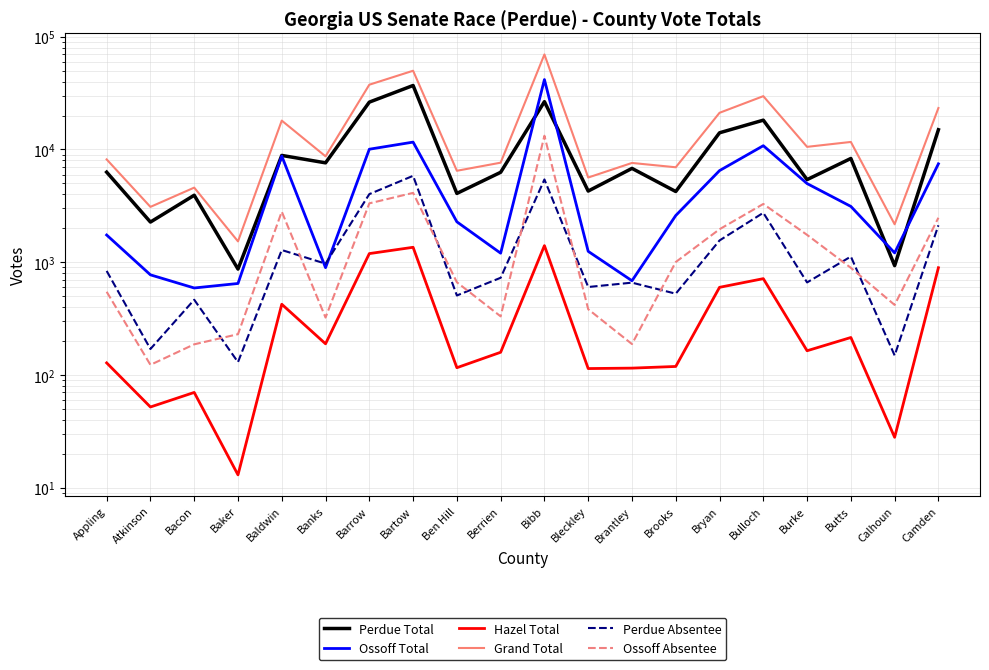

What is the sum of the Perdue Total values at Baldwin and Bibb?

35431